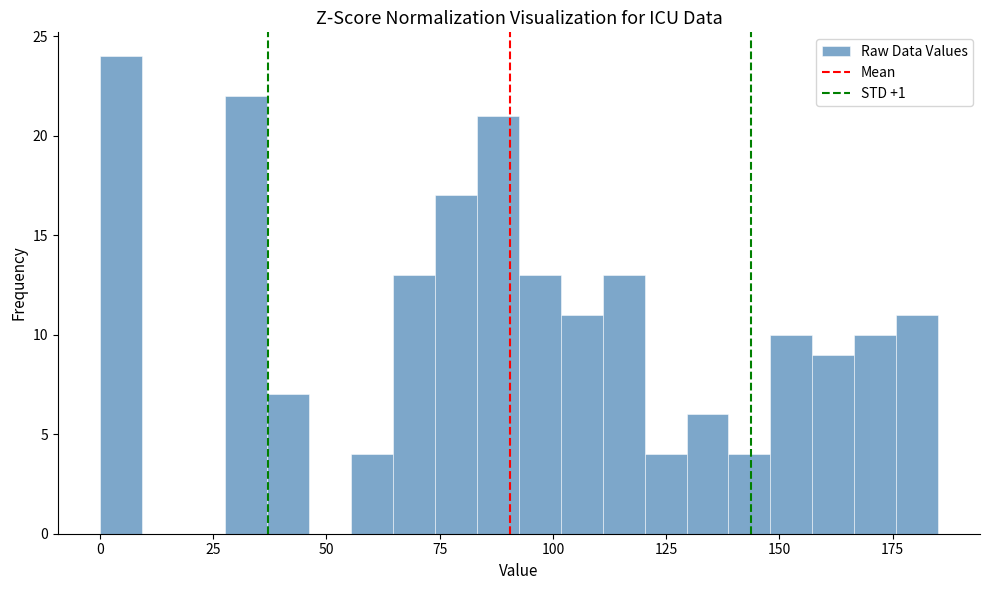

Around what value on the x-axis is the tallest bar? Give the approximate position of its centre, as read against the axis.

5